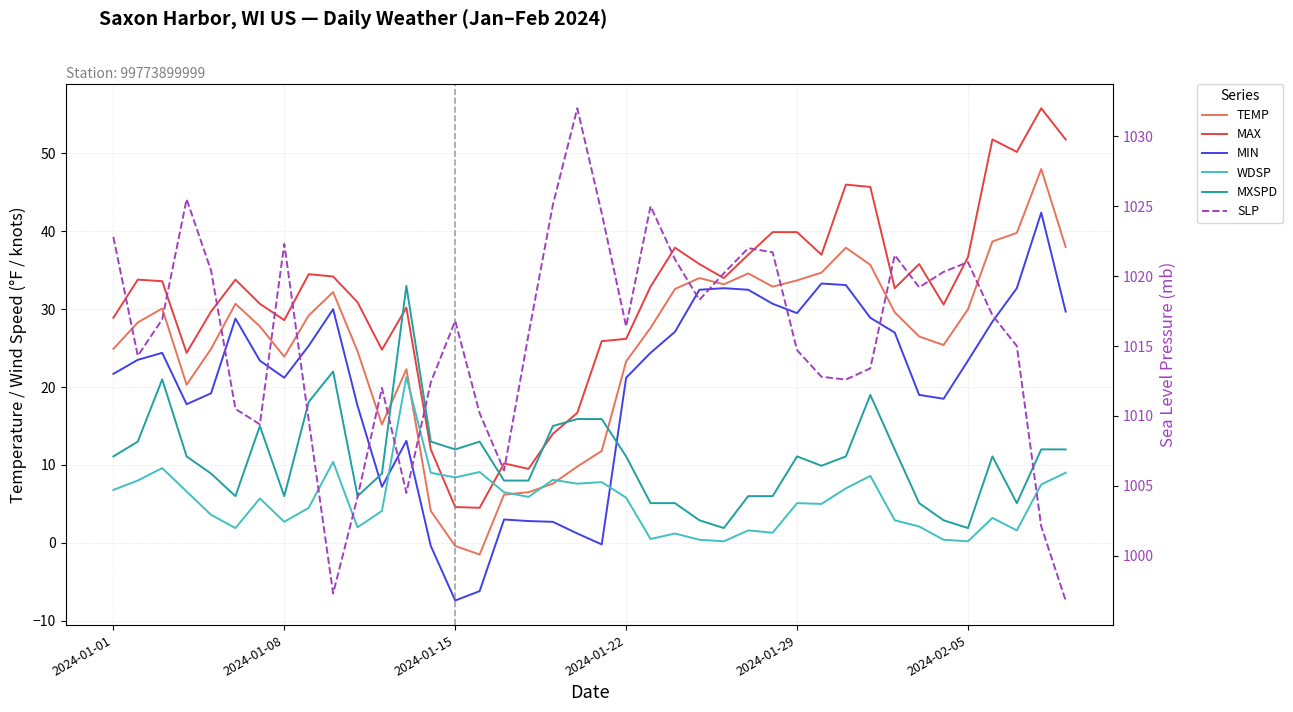

How many data points in MAX are above 33?

20